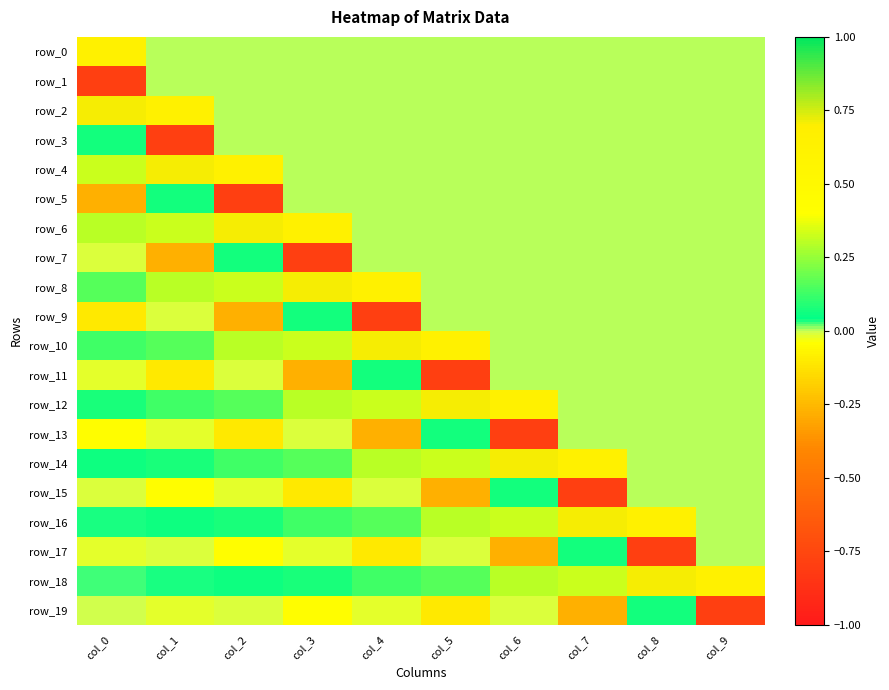

Which category has the lowest value across all series?

col_0